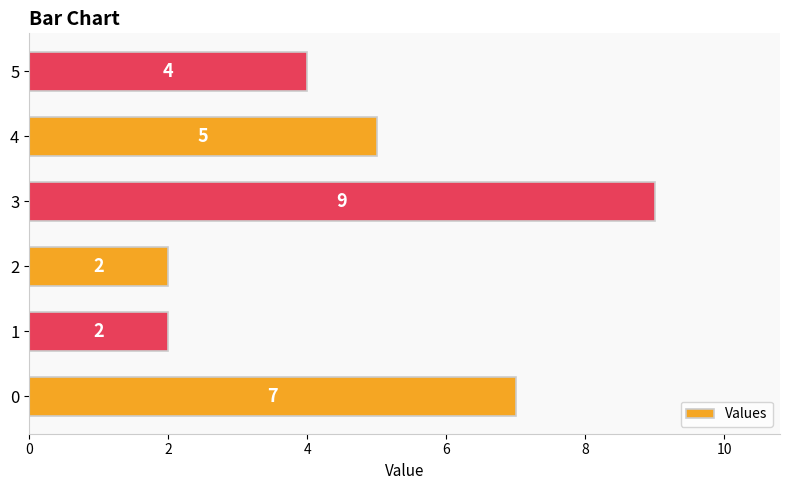

Which category has the highest value across all series?

3